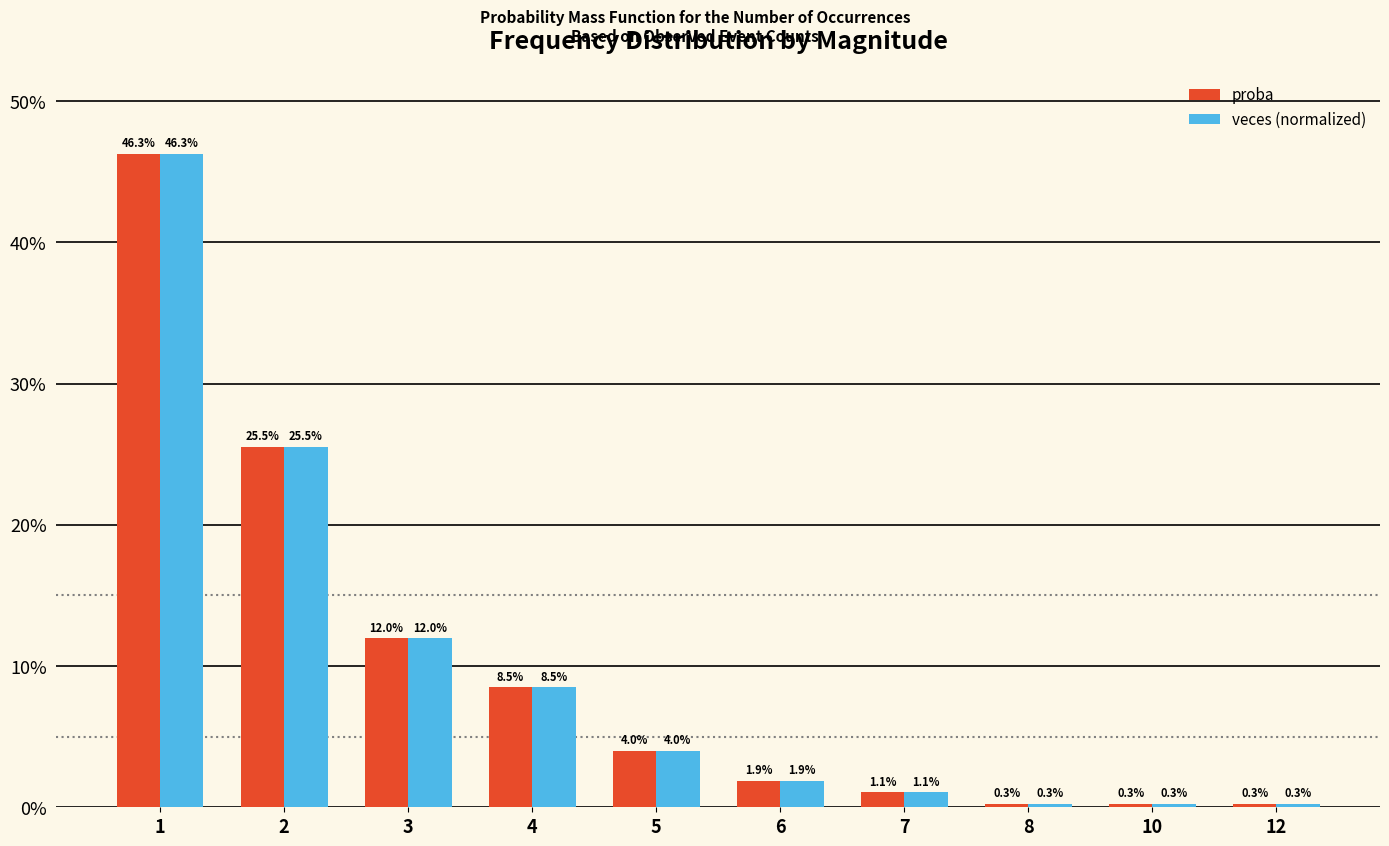

Does the chart contain any negative values?

No